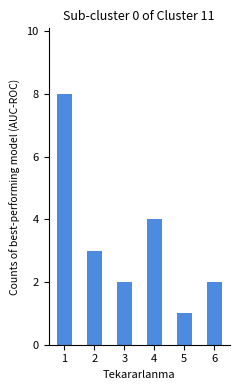

What is the change in value from 1 to 2?

-5